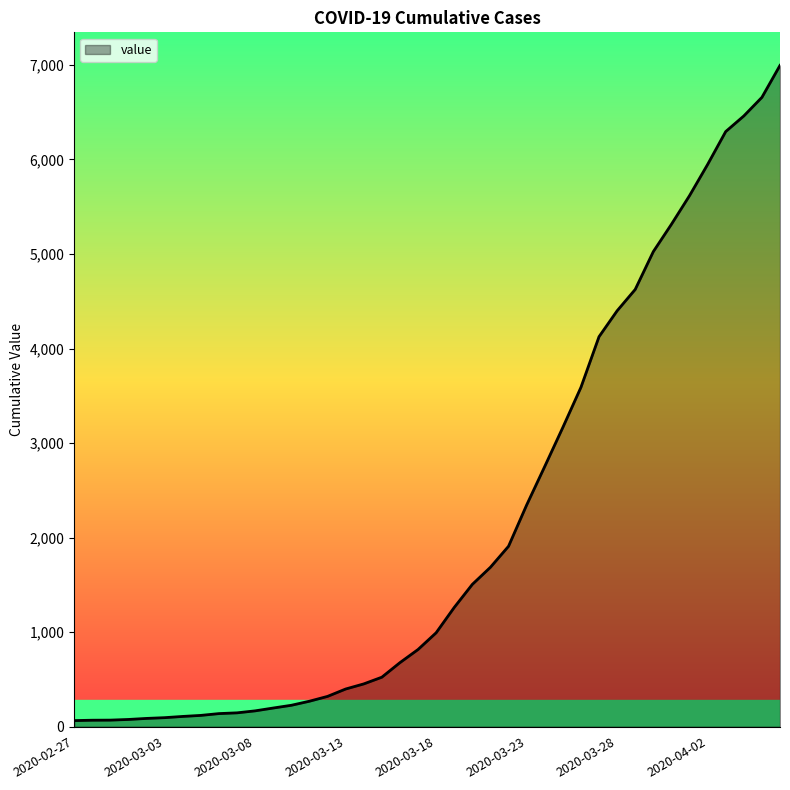

What is the maximum value shown in the chart?

6995